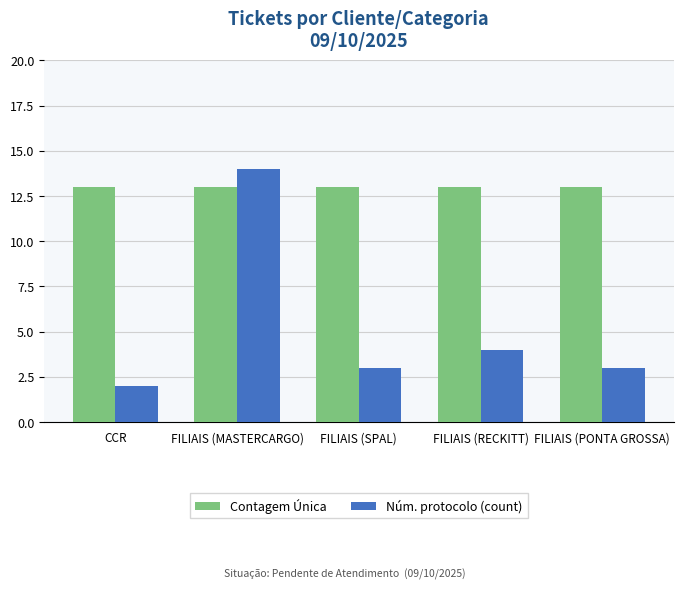

Reading left to right, what are all the values shown in this chart?

Contagem Única: CCR=13	FILIAIS (MASTERCARGO)=13	FILIAIS (SPAL)=13	FILIAIS (RECKITT)=13	FILIAIS (PONTA GROSSA)=13
Núm. protocolo (count): CCR=2	FILIAIS (MASTERCARGO)=14	FILIAIS (SPAL)=3	FILIAIS (RECKITT)=4	FILIAIS (PONTA GROSSA)=3